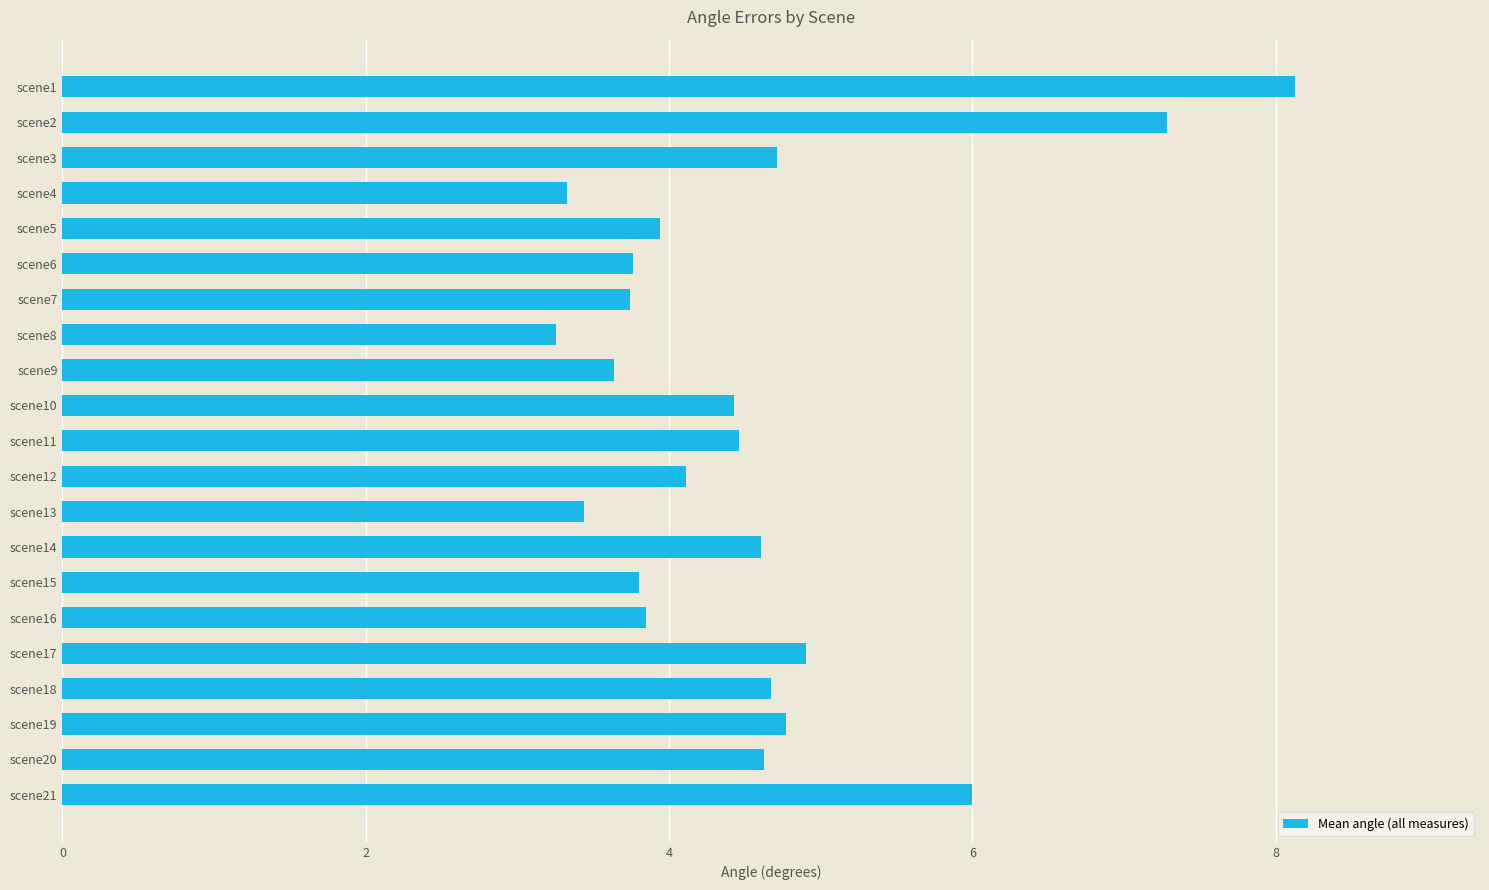

Which has a higher value, scene9 or scene1?

scene1